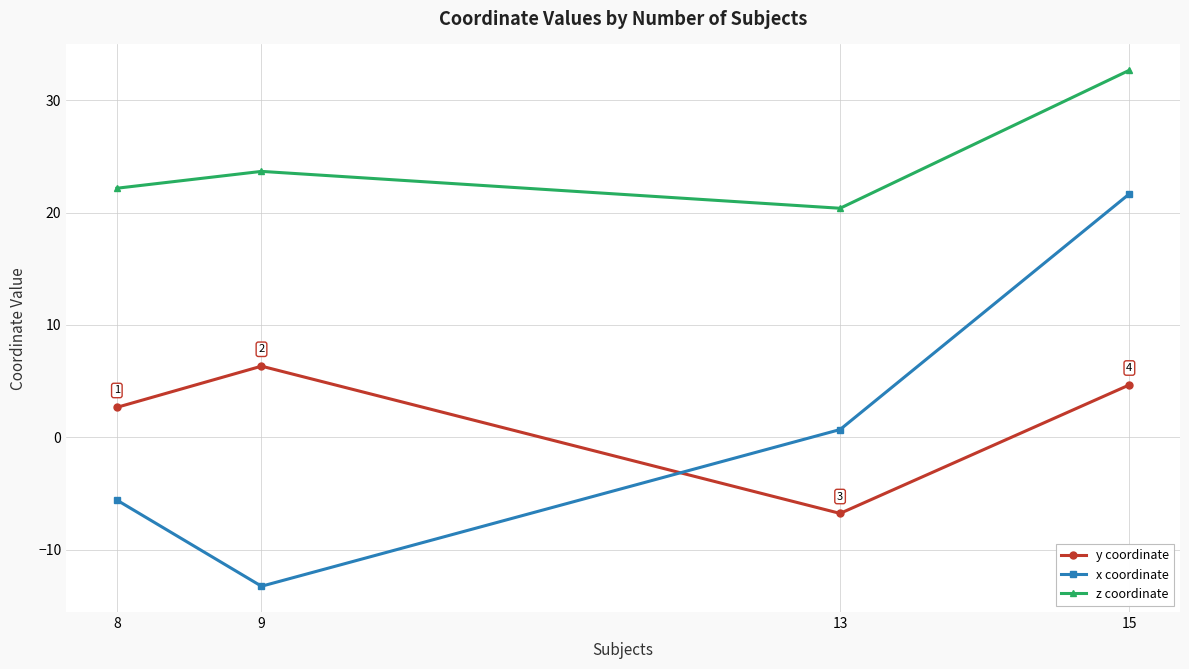

True or false: x coordinate has more than 0 points higher than both neighbors.

False